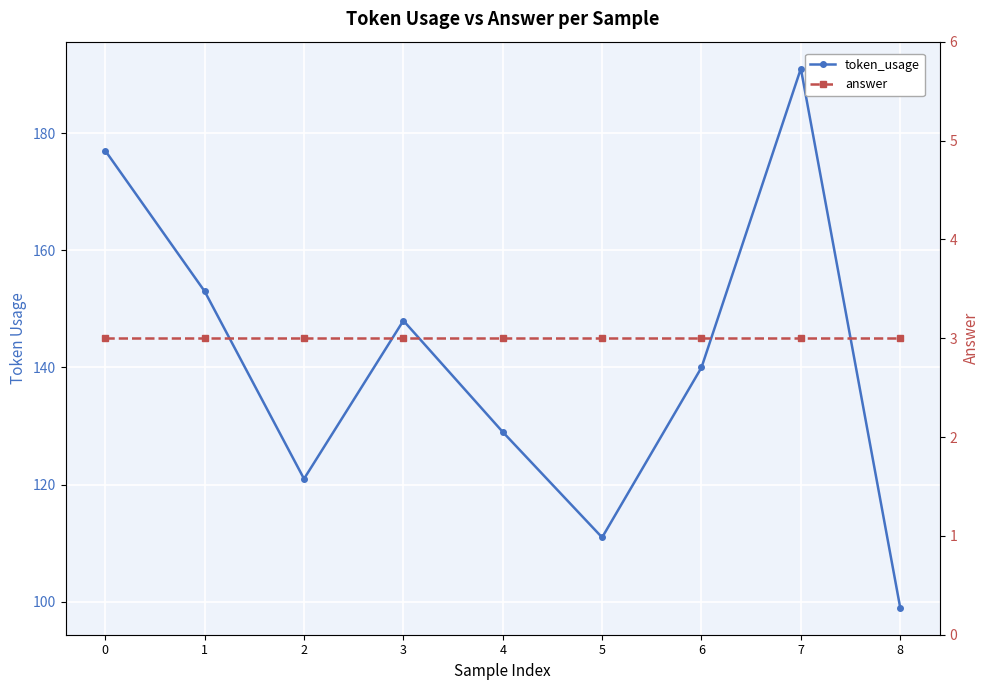

What is the sum of the answer values at 4 and 8?

6